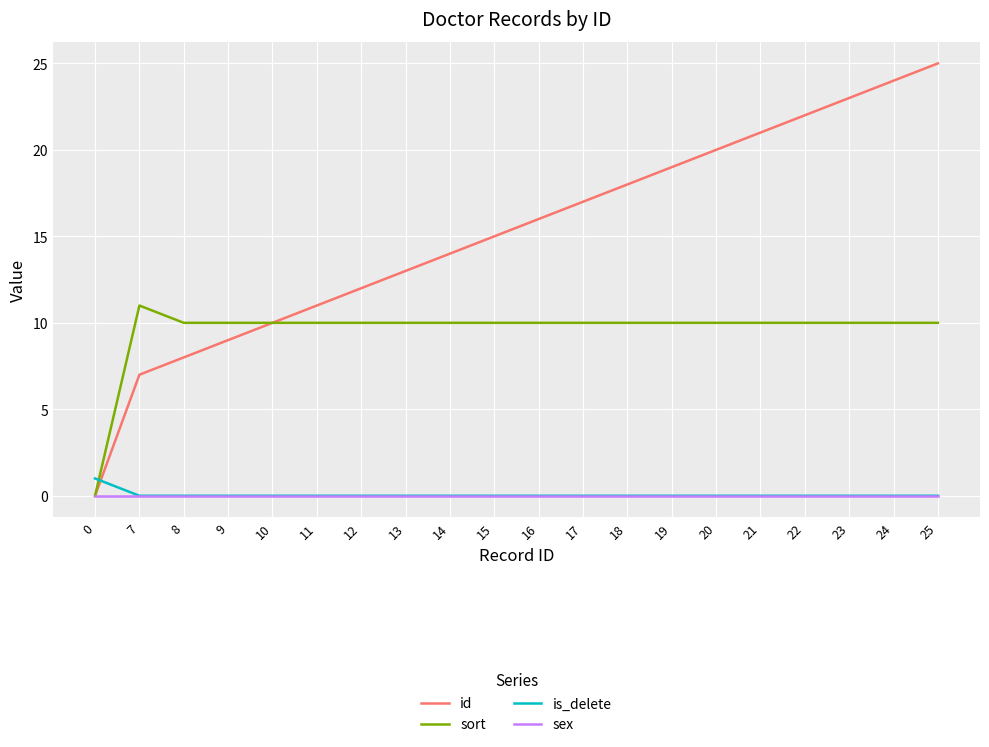

The value of sort at 13 is 10. True or false?

True